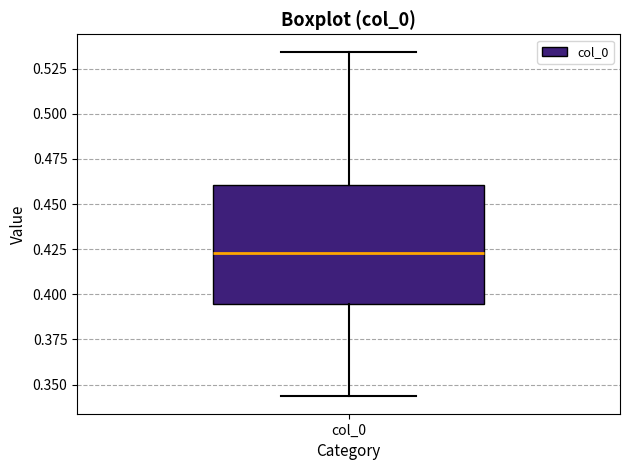

Where does the median line of the box for col_0 sit on the y-axis? The values are not printed on the chart, so give them approximately, as read against the axis.

0.425